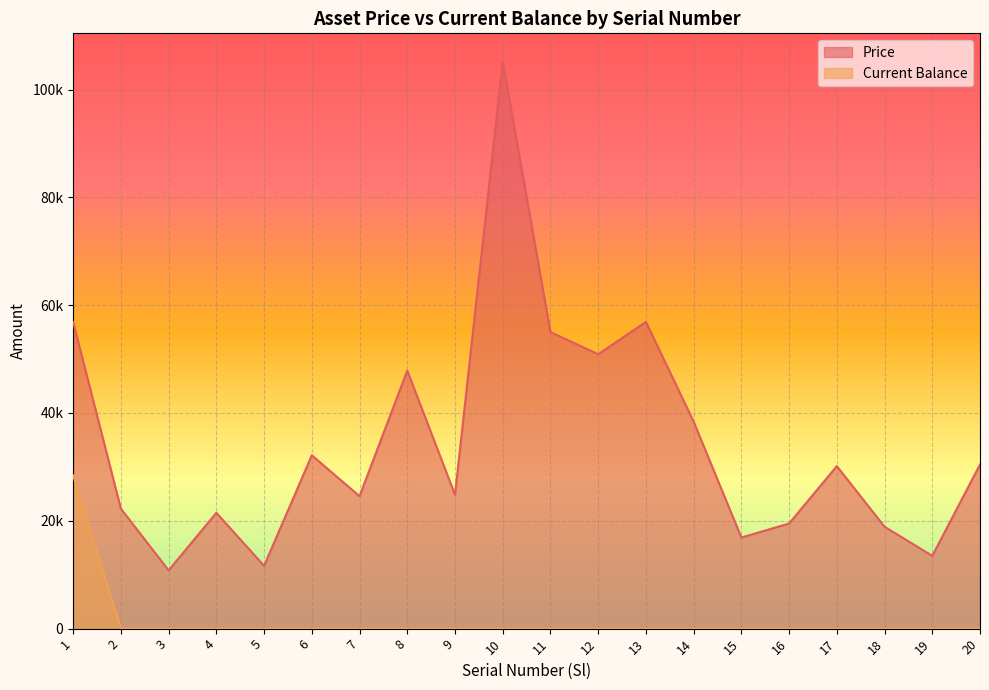

The value of Price at 16 is 27699.5. True or false?

False